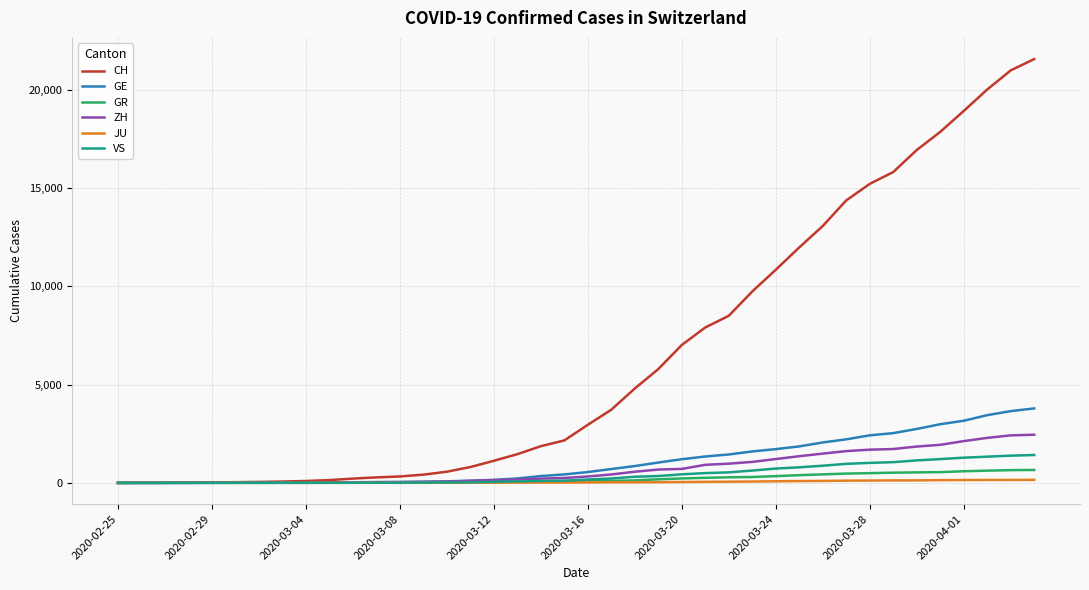

At how many categories does at least one series exceed 17032?

5